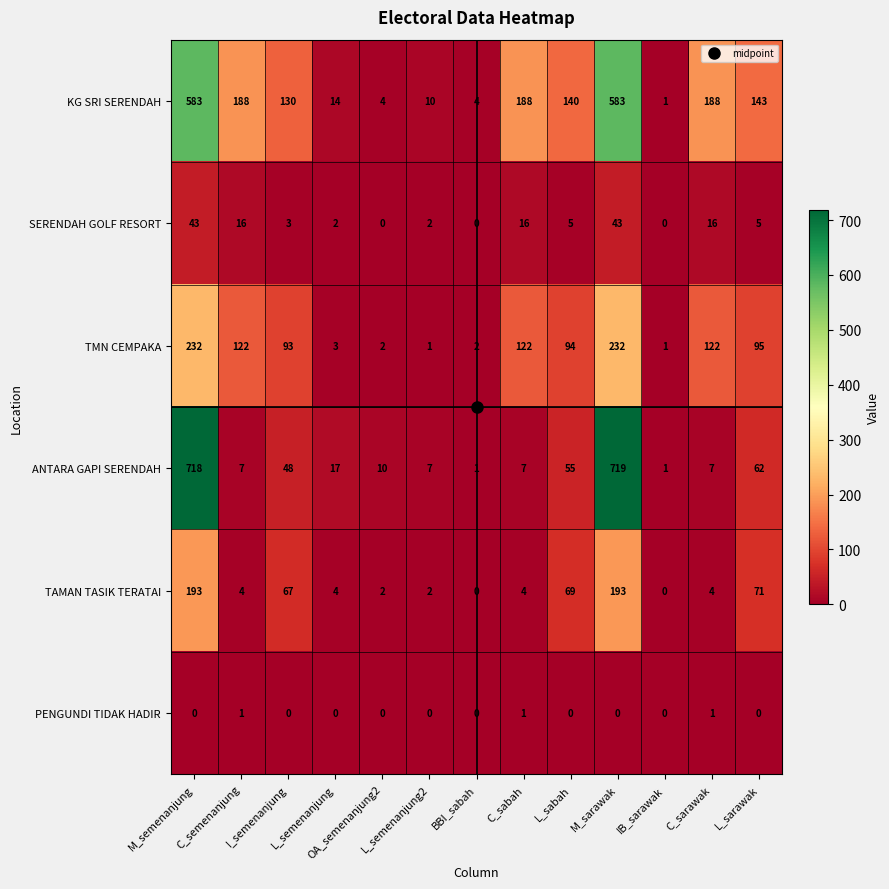

Read the ANTARA GAPI SERENDAH value at L_sabah, to the nearest 10.

60